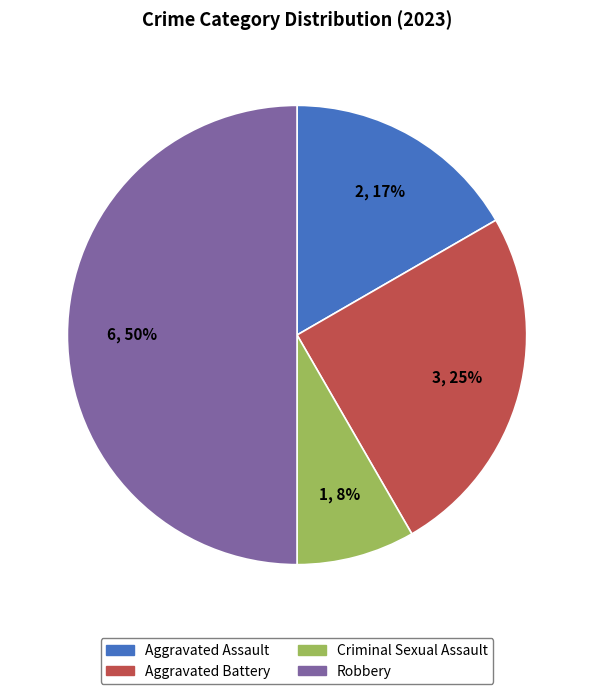

The Robbery slice represents 50% of the pie. True or false?

True